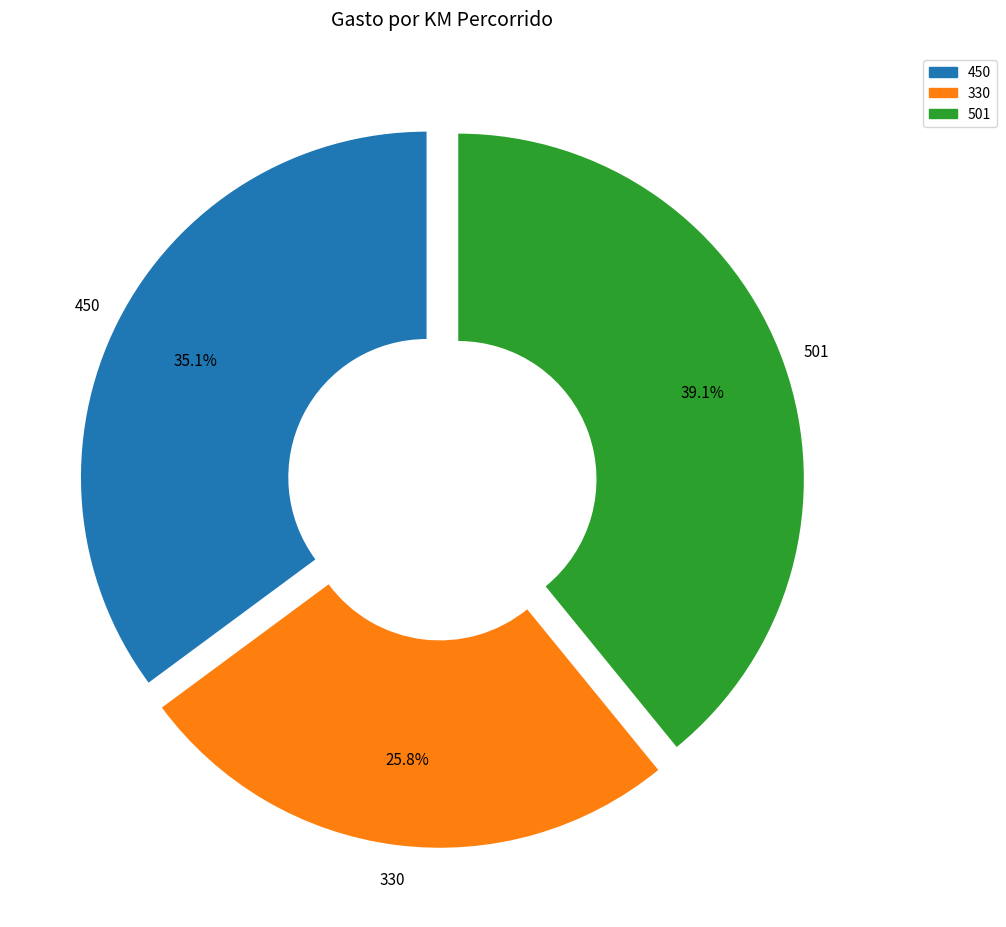

Which slice is the largest?

501